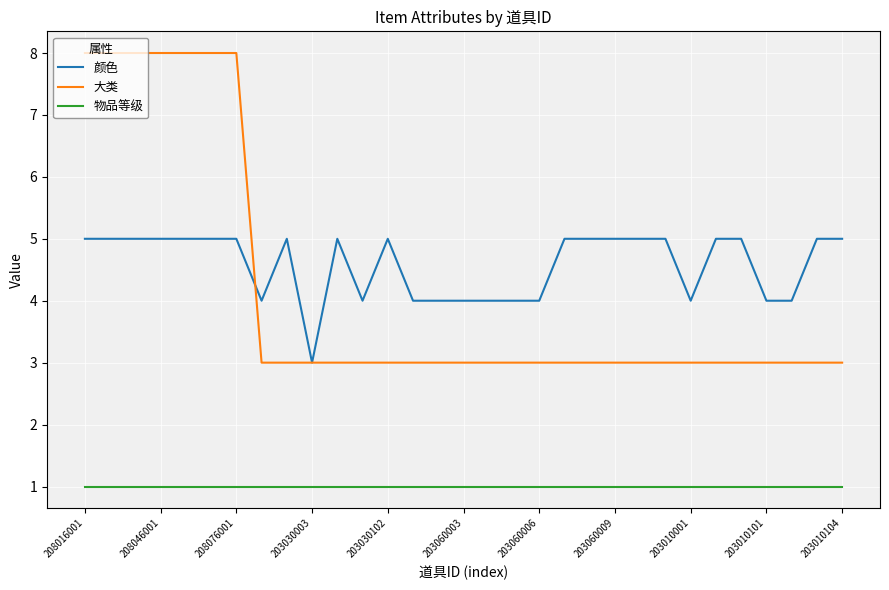

Which series has the widest spread of values?

大类